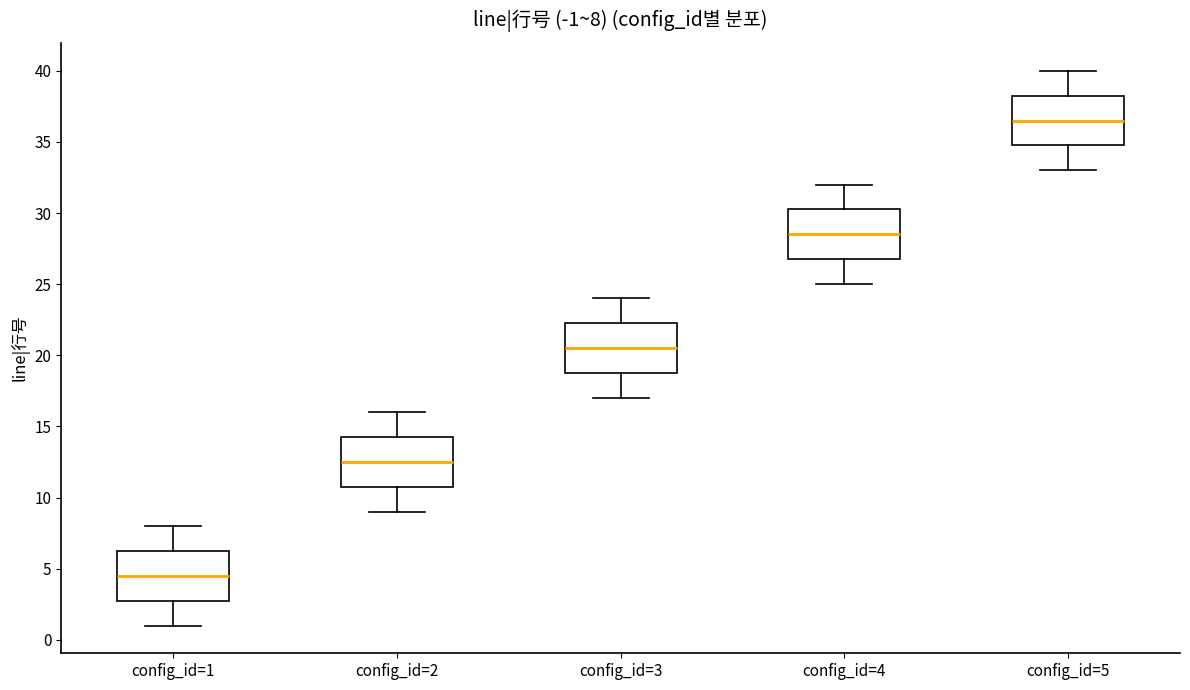

Which box has the lowest median line?

config_id=1